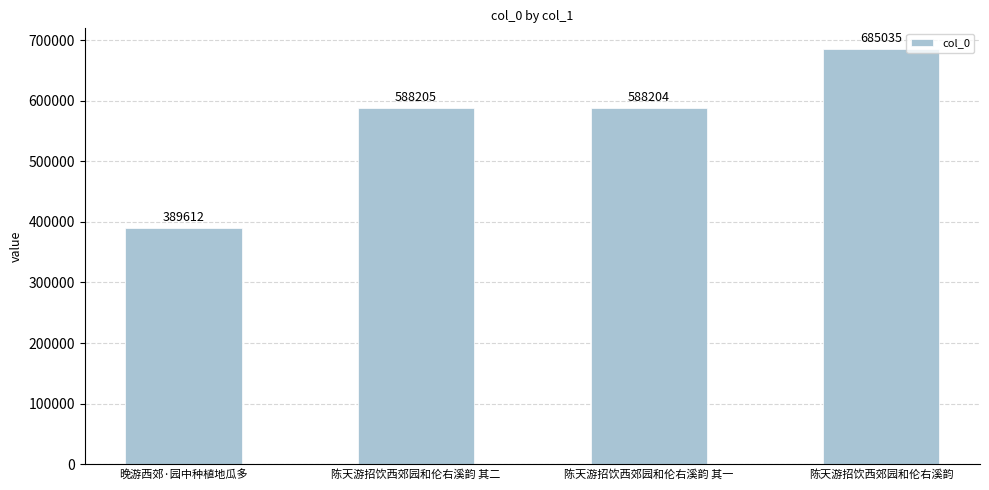

What is the difference between the values at 晚游西郊·园中种植地瓜多 and 陈天游招饮西郊园和伦右溪韵 其二?

198593